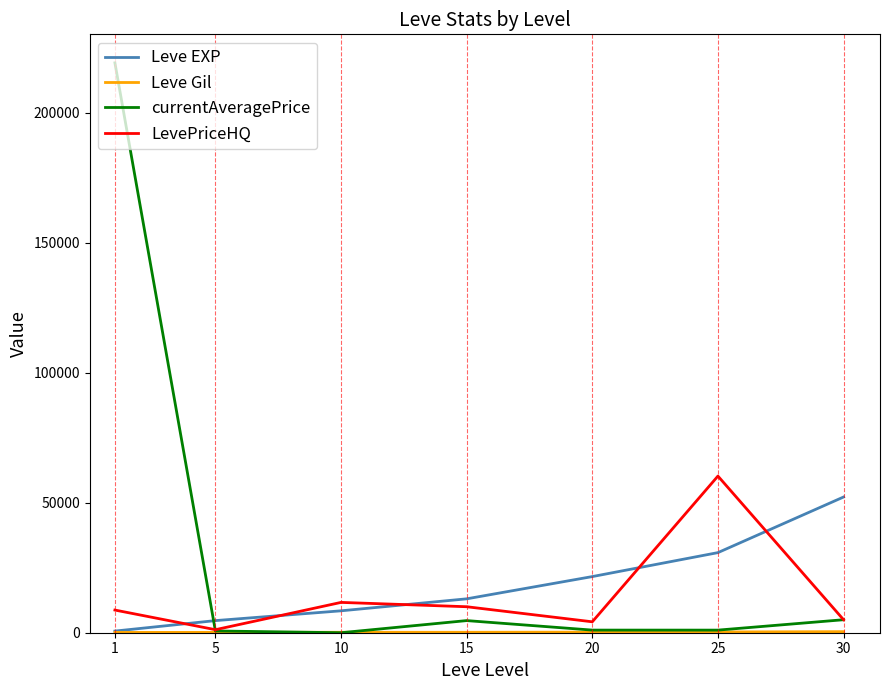

True or false: Leve EXP and LevePriceHQ intersect in this chart.

True